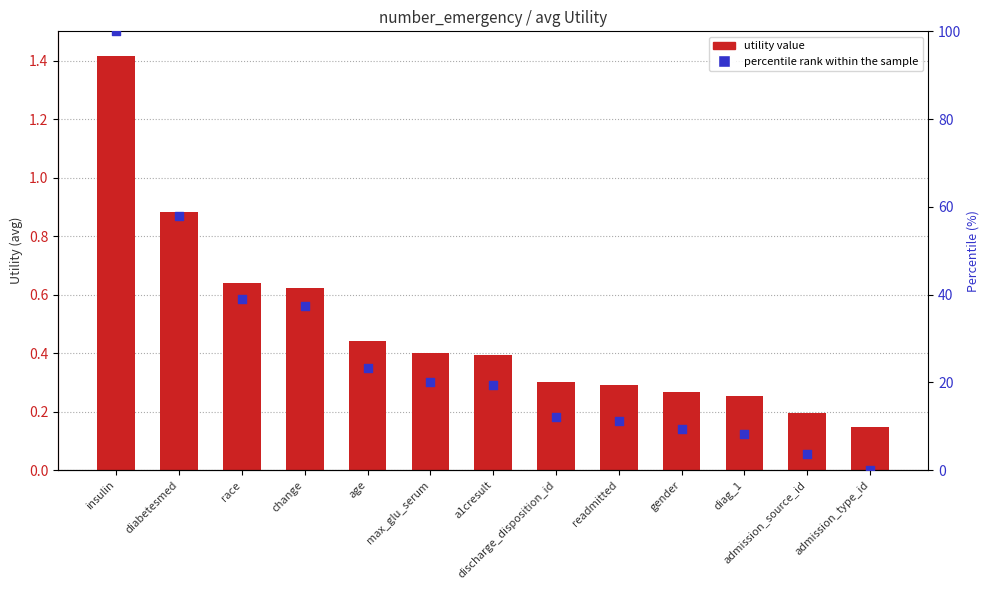

Which series has the widest spread of Y values?

percentile rank within the sample